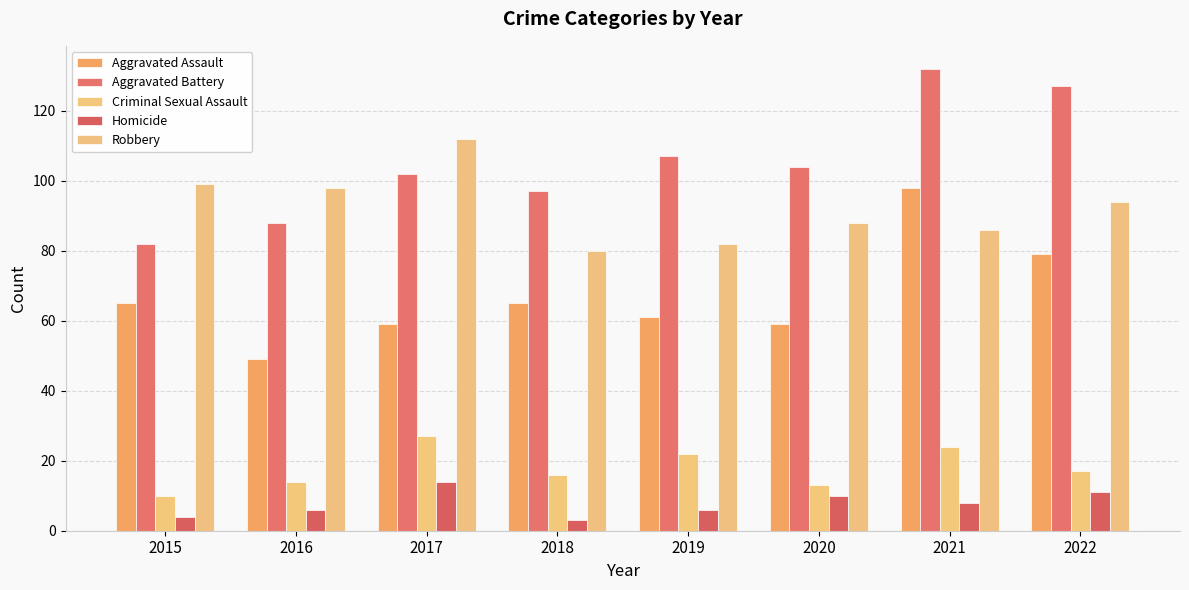

Which label corresponds to the largest value in the chart?

2021